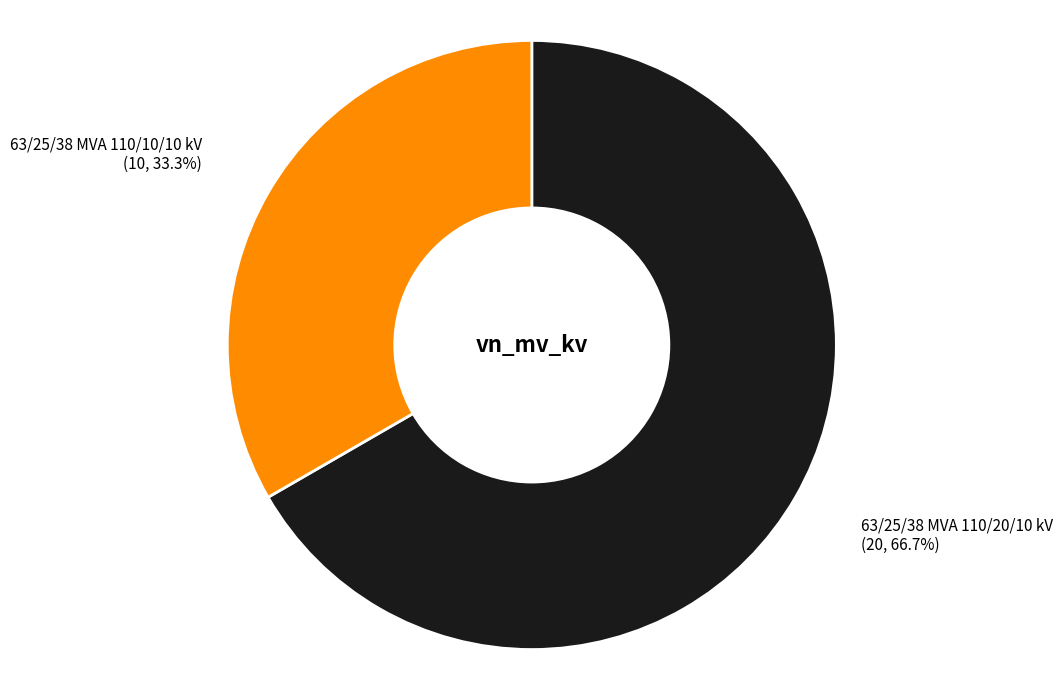

The 63/25/38 MVA 110/10/10 kV slice represents 26% of the pie. True or false?

False